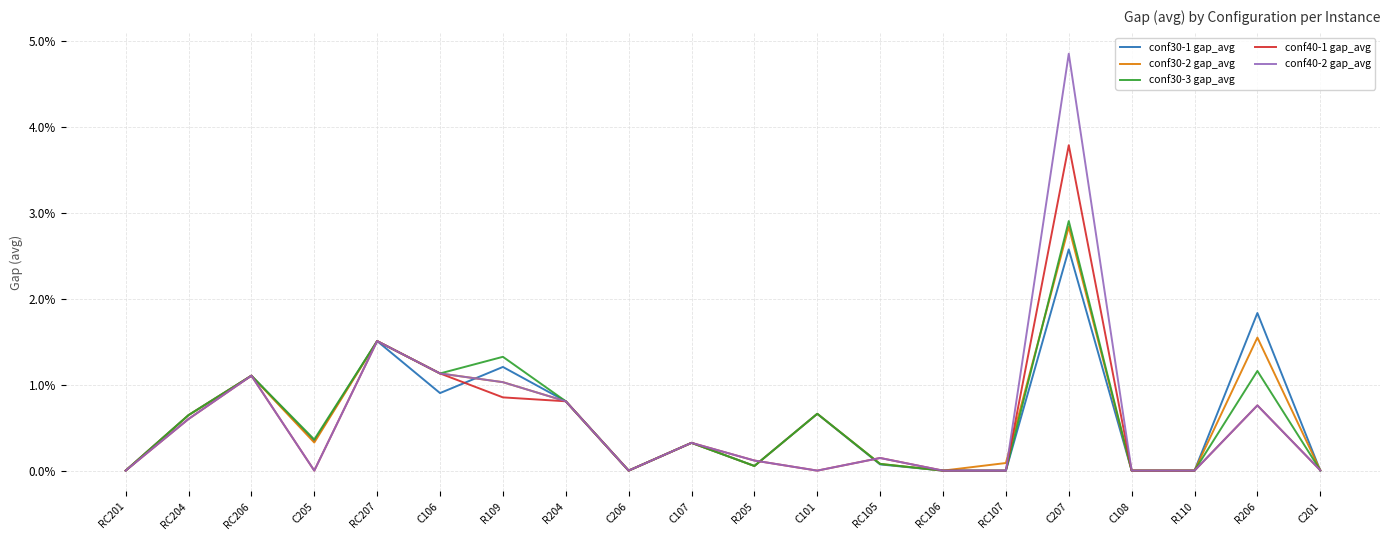

The value of conf30-2 gap_avg at RC206 is 1.5. True or false?

False